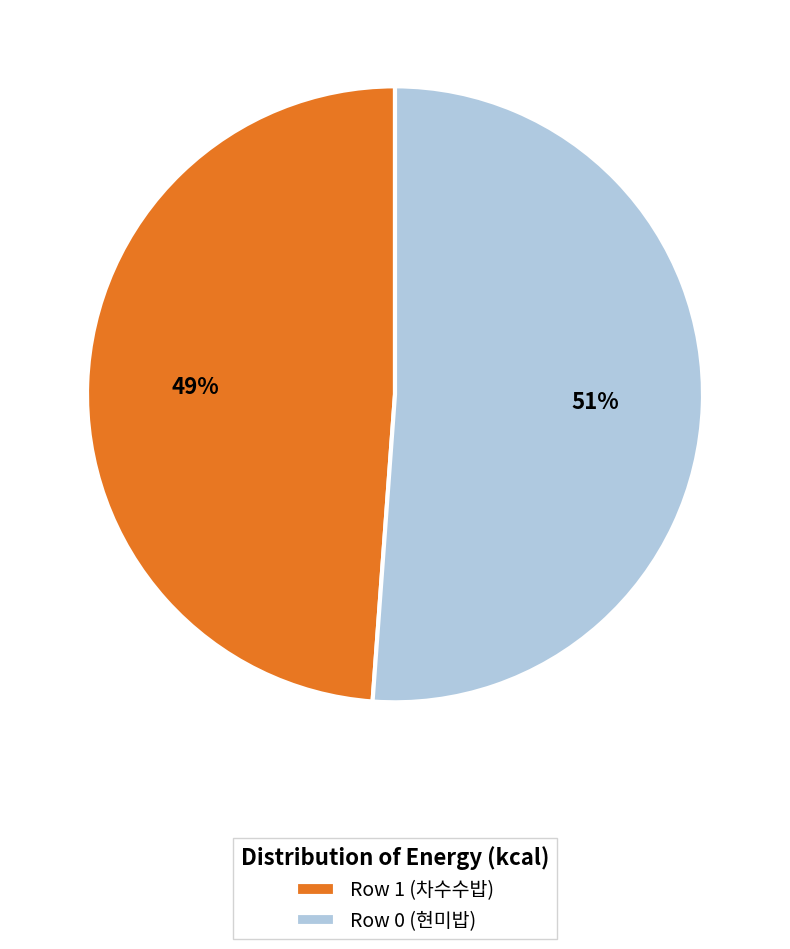

Count the number of slices in the pie.

2